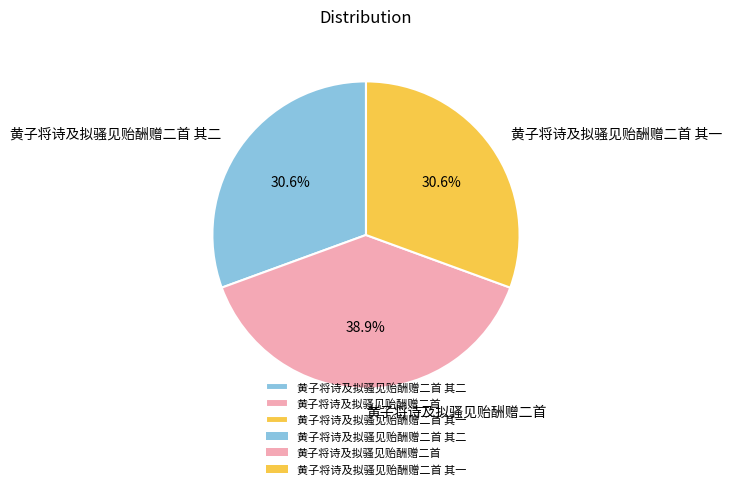

To the nearest percent, what is the difference between the 黄子将诗及拟骚见贻酬赠二首 其一 and 黄子将诗及拟骚见贻酬赠二首 slice percentages?

8%